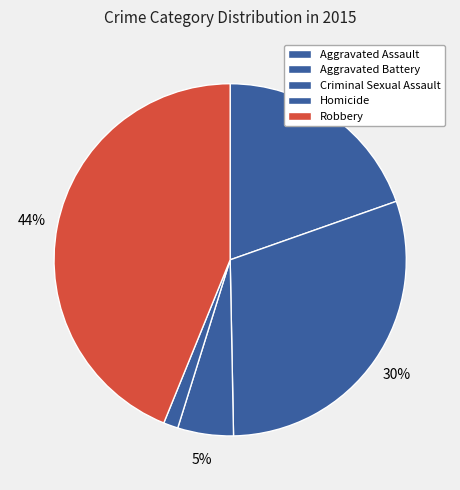

Which category has the biggest portion of the pie?

Robbery